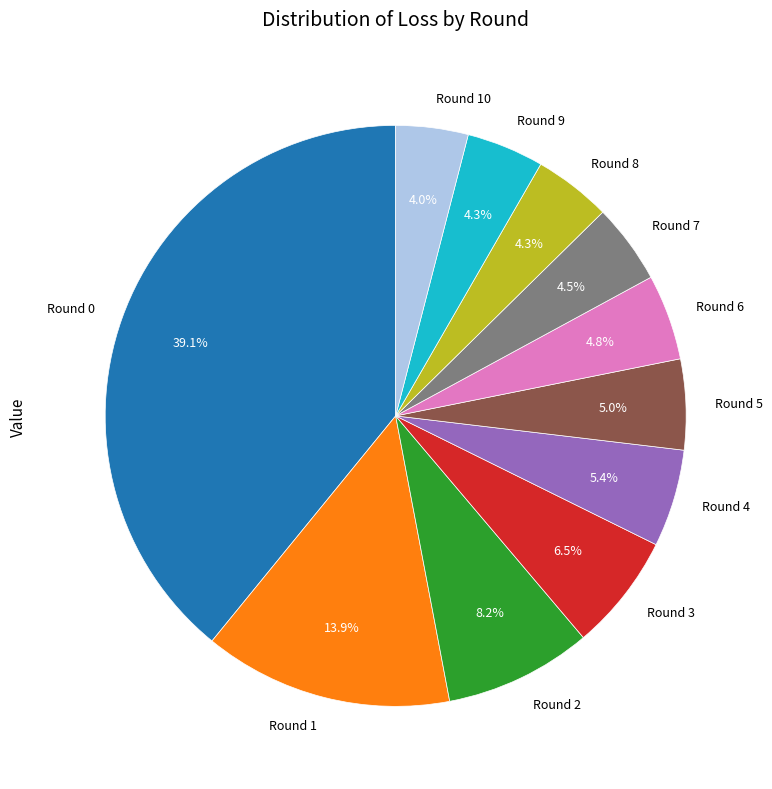

Between Round 1 and Round 5, which is larger?

Round 1